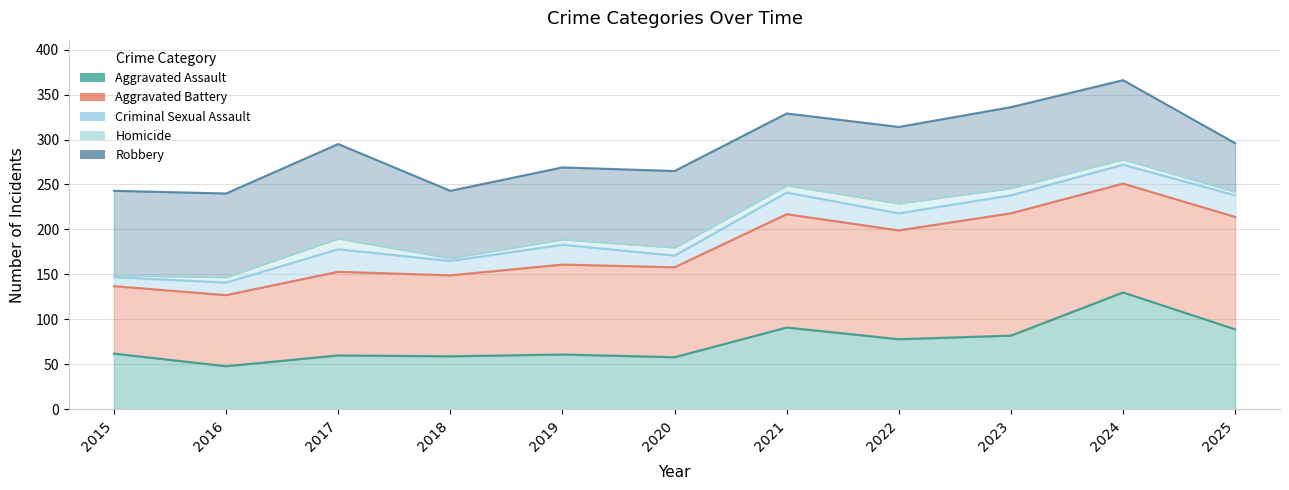

What is the spread (max minus min) of values at 2017?

235